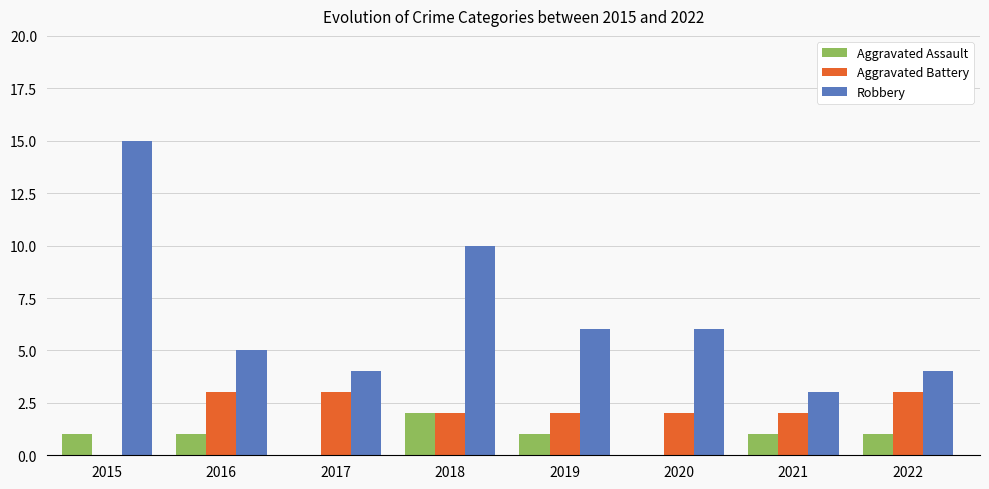

Is it true that Robbery equals 1 at 2022?

False